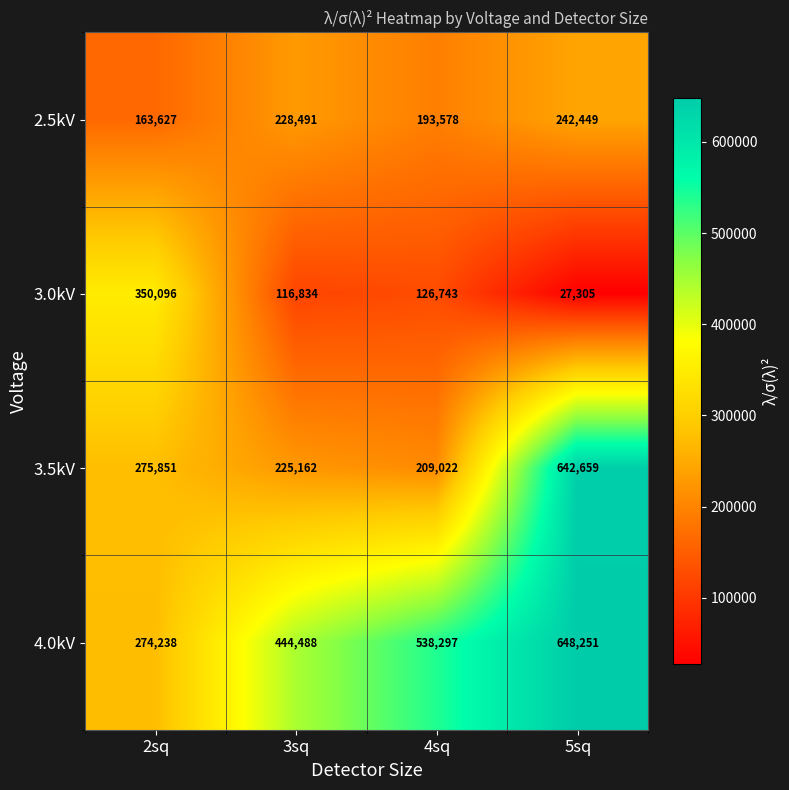

True or false: 4.0kV has a value of 444488 at 3sq.

True